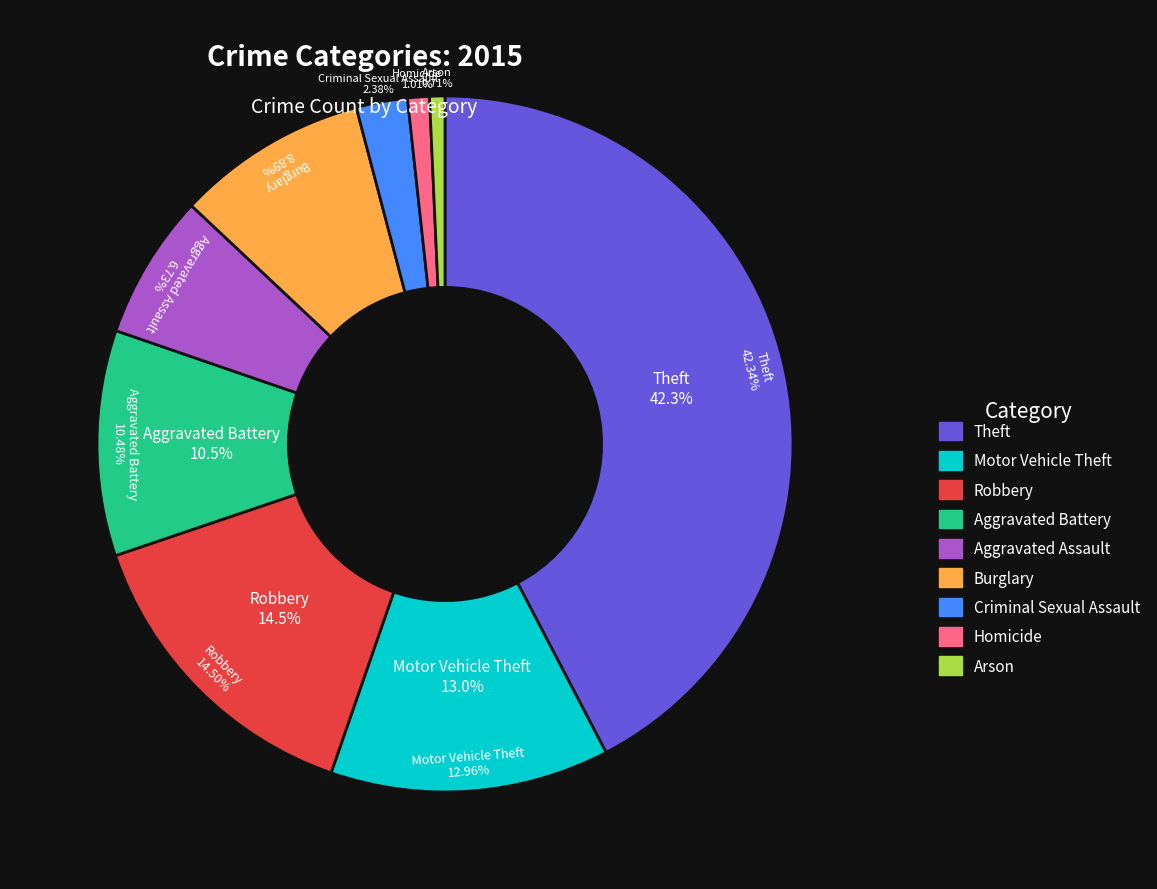

What percentage is the Theft slice, to the nearest percent?

42%